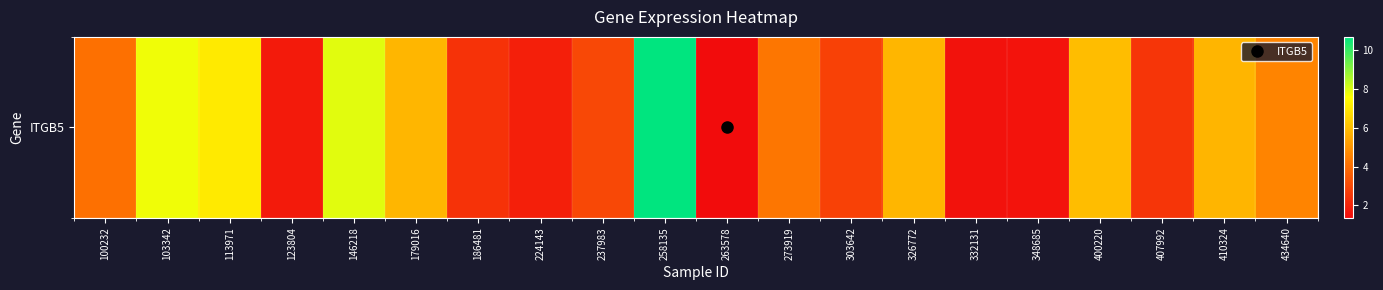

What is the approximate value at 179016?

5.8